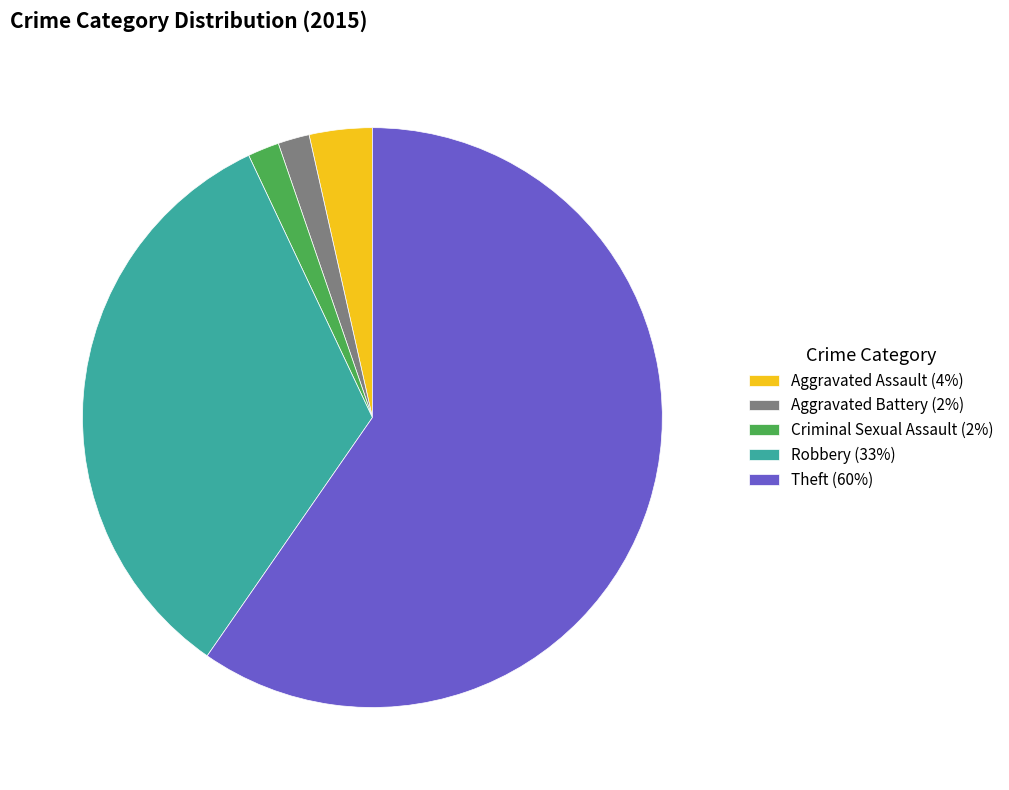

True or false: Criminal Sexual Assault accounts for 2% of the total.

True